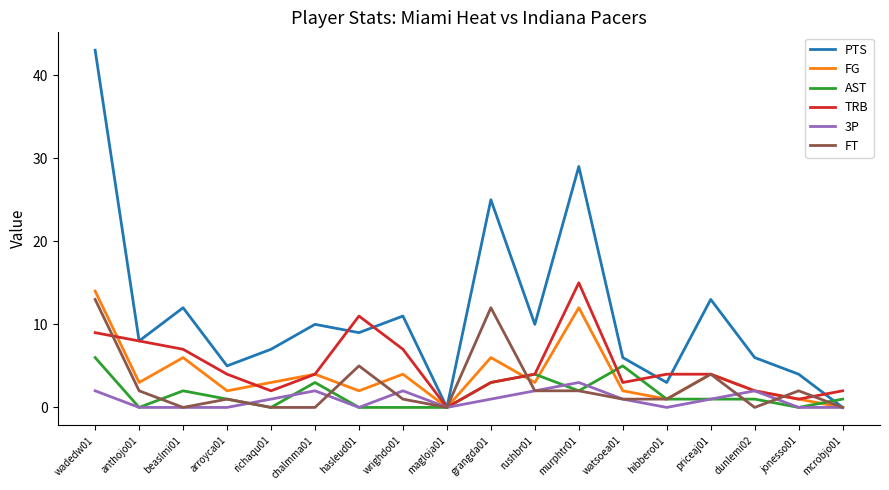

The PTS series shows 77 at wadedw01. True or false?

False